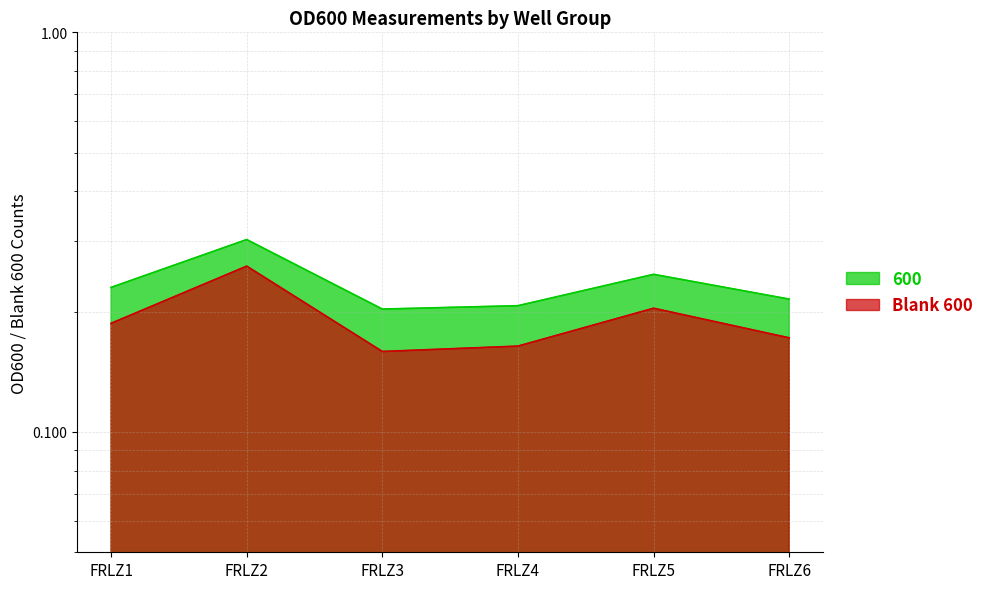

True or false: 600 and Blank 600 cross at least once.

False